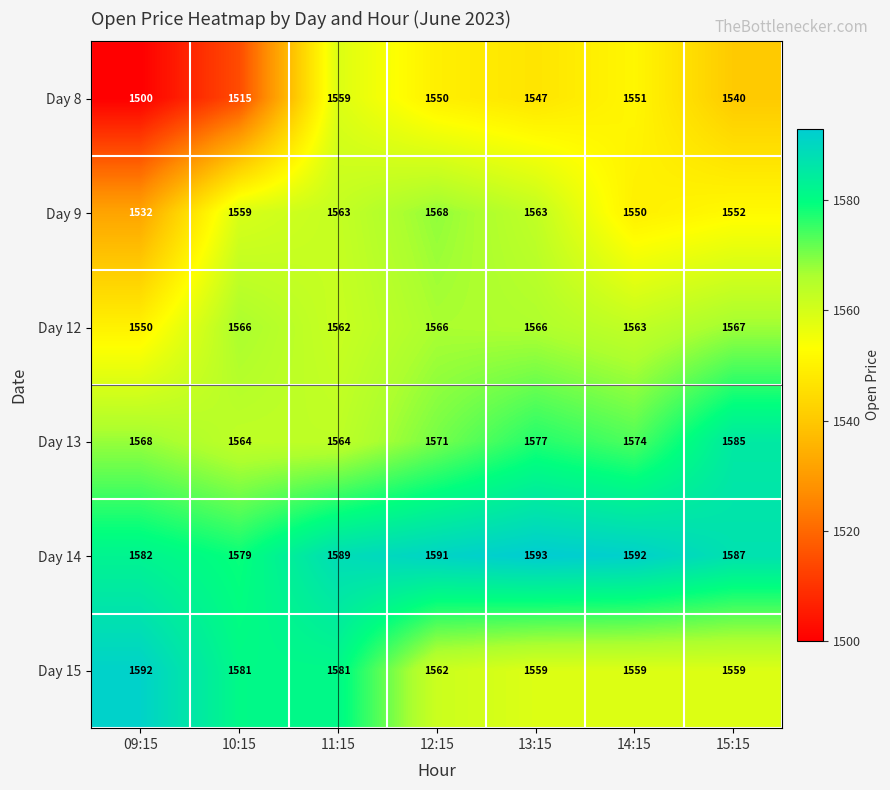

What is the difference between the Day 12 values at 15:15 and 11:15?

5